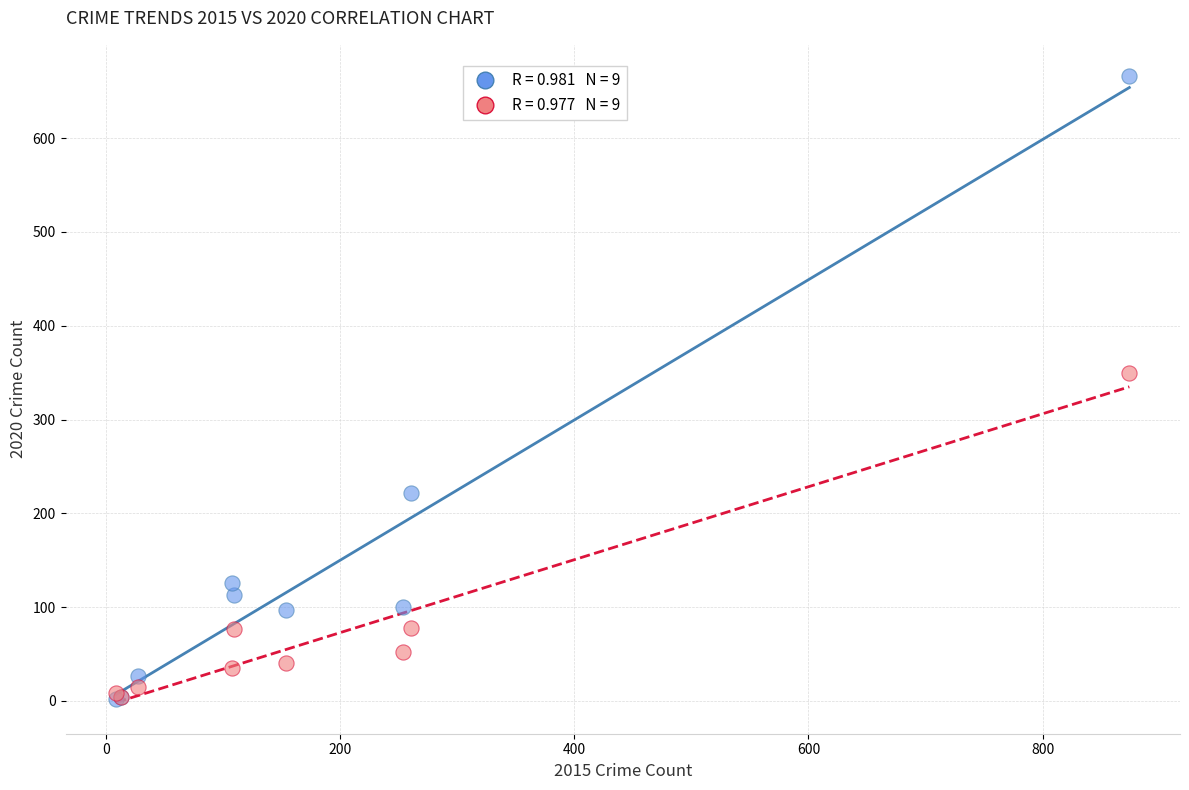

Across all series, what Y value is closest to 334?

350